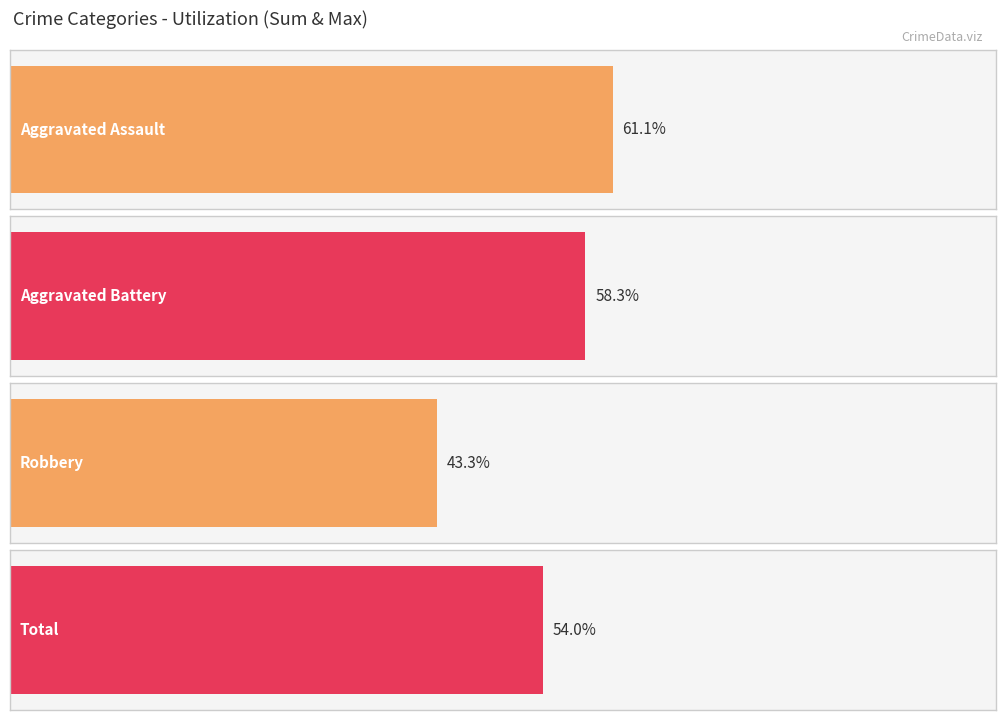

Does the chart contain stacked bars?

No